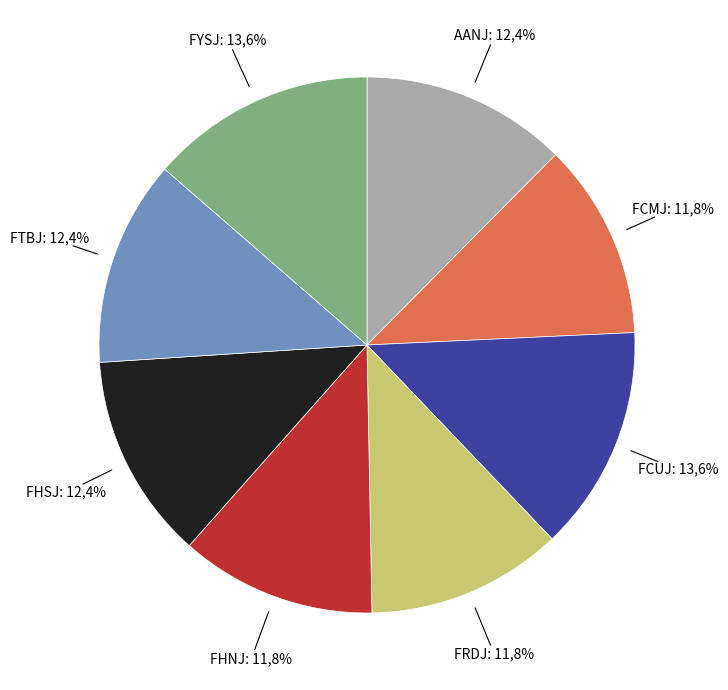

Approximately how many times larger is the value at FHNJ compared to FRDJ?

1.0